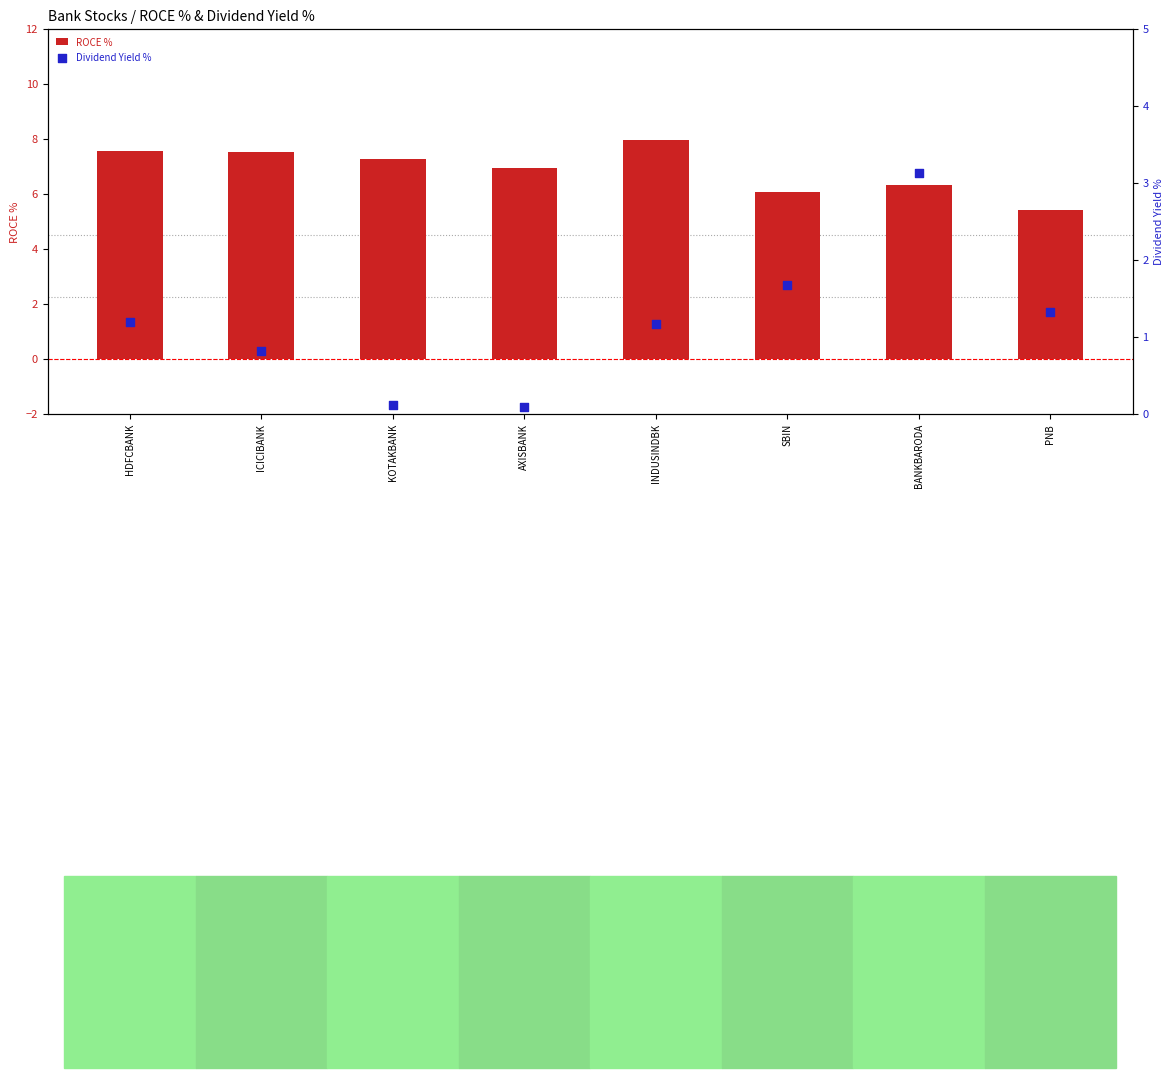

Which series has the largest Y range (max minus min)?

Dividend Yield %